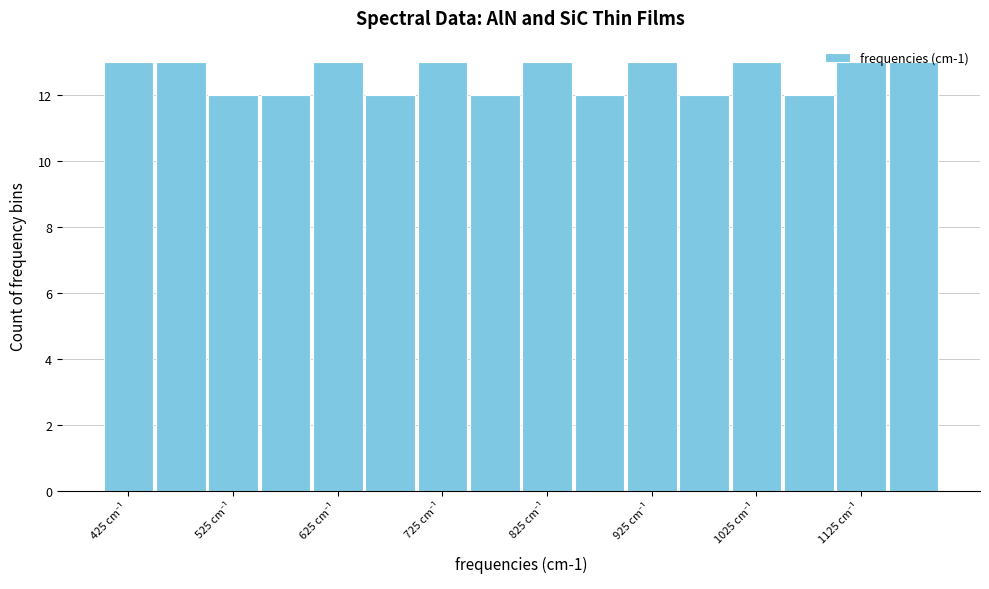

Reading left to right, transcribe this chart: for each bar, give the range it covers on the x-axis and its height. The values are not printed on the chart, so give them approximately, as read against the axis.

400 to 450: 13
450 to 500: 13
500 to 550: 12
550 to 600: 12
600 to 650: 13
650 to 700: 12
700 to 750: 13
750 to 800: 12
800 to 850: 13
850 to 900: 12
900 to 950: 13
950 to 1000: 12
1000 to 1050: 13
1050 to 1100: 12
1100 to 1150: 13
1150 to 1200: 13